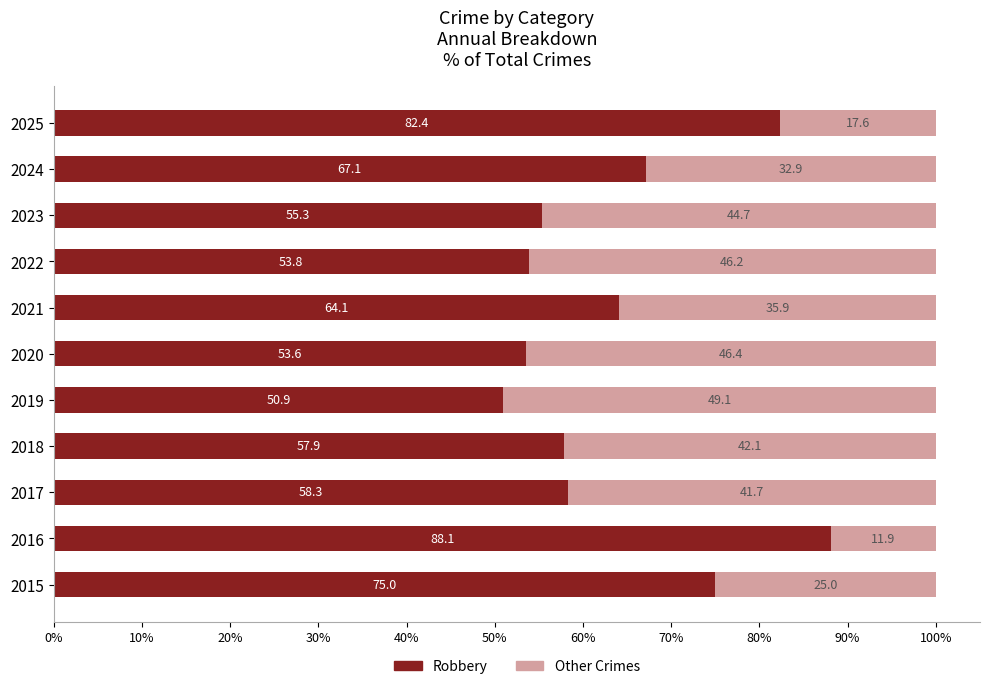

The Robbery series shows 110.7 at 2015. True or false?

False